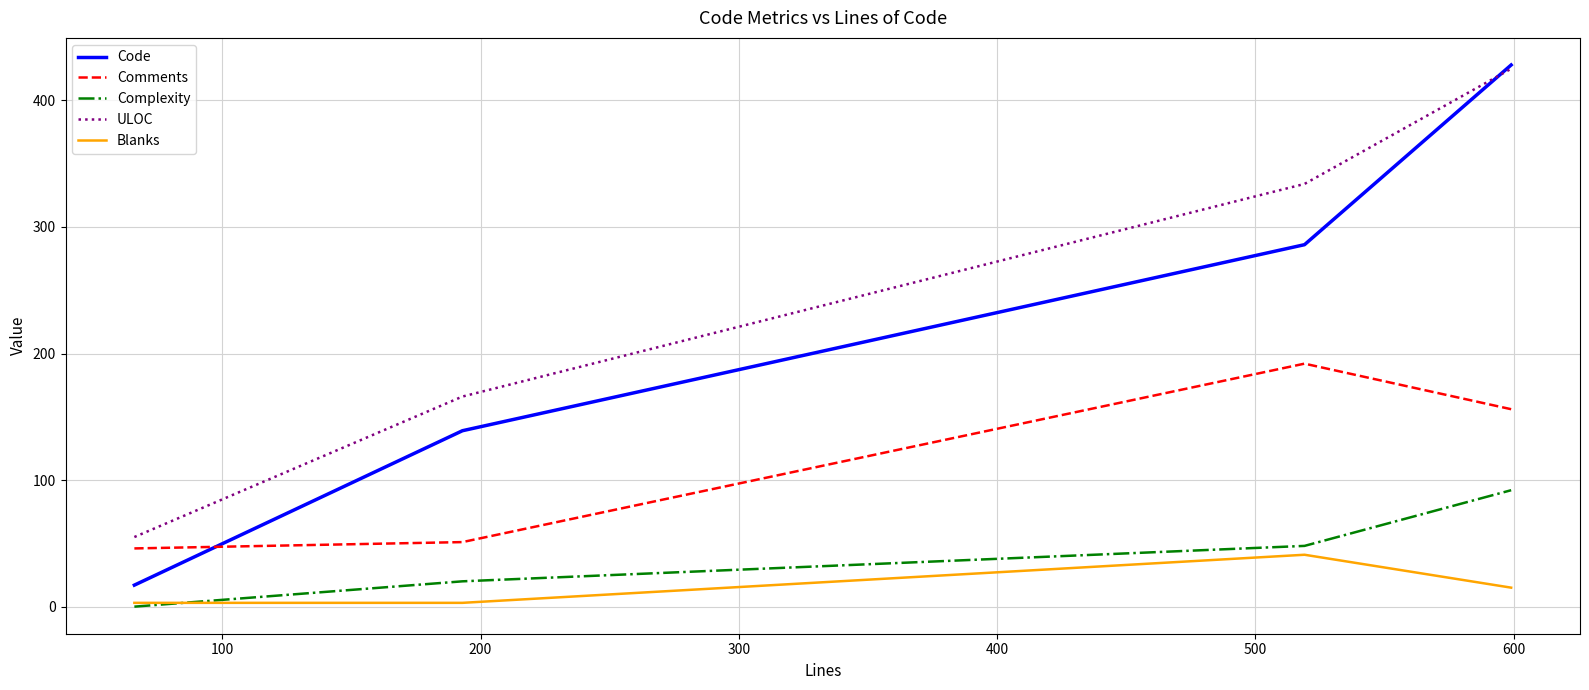

What is the difference between the maximum and minimum values in the Blanks series?

38